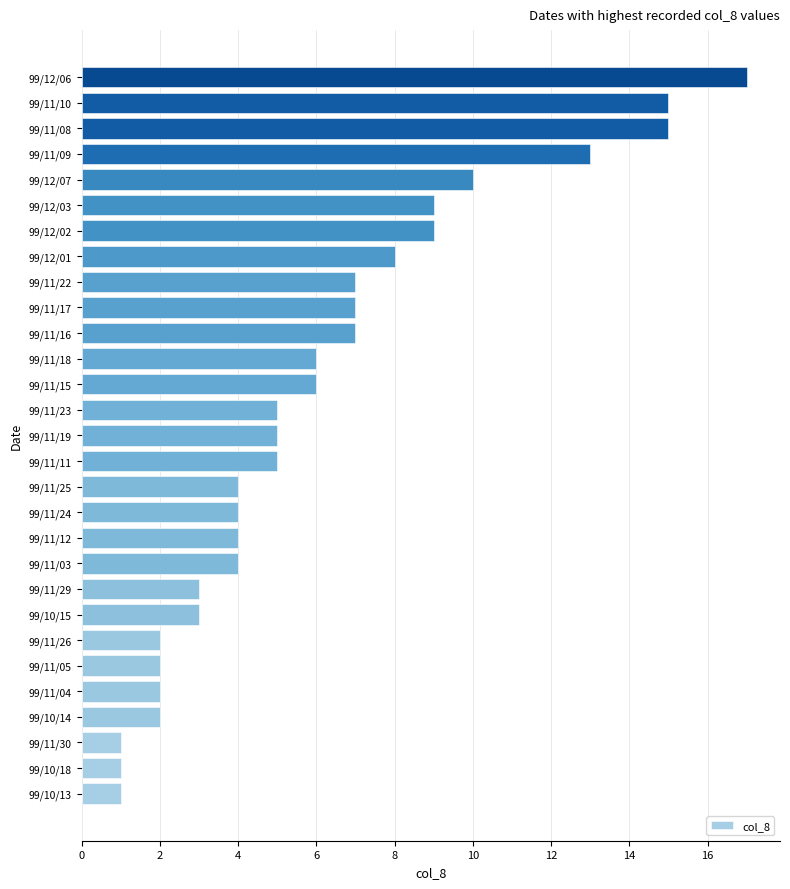

True or false: the data shows 17 at 99/12/07.

False